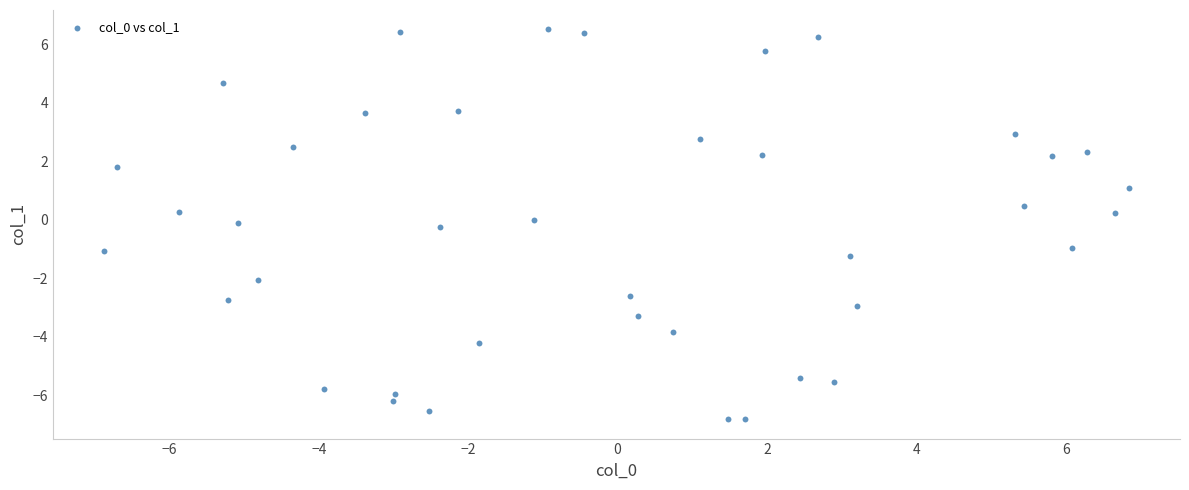

What is the range of X values (max minus min)?

13.7